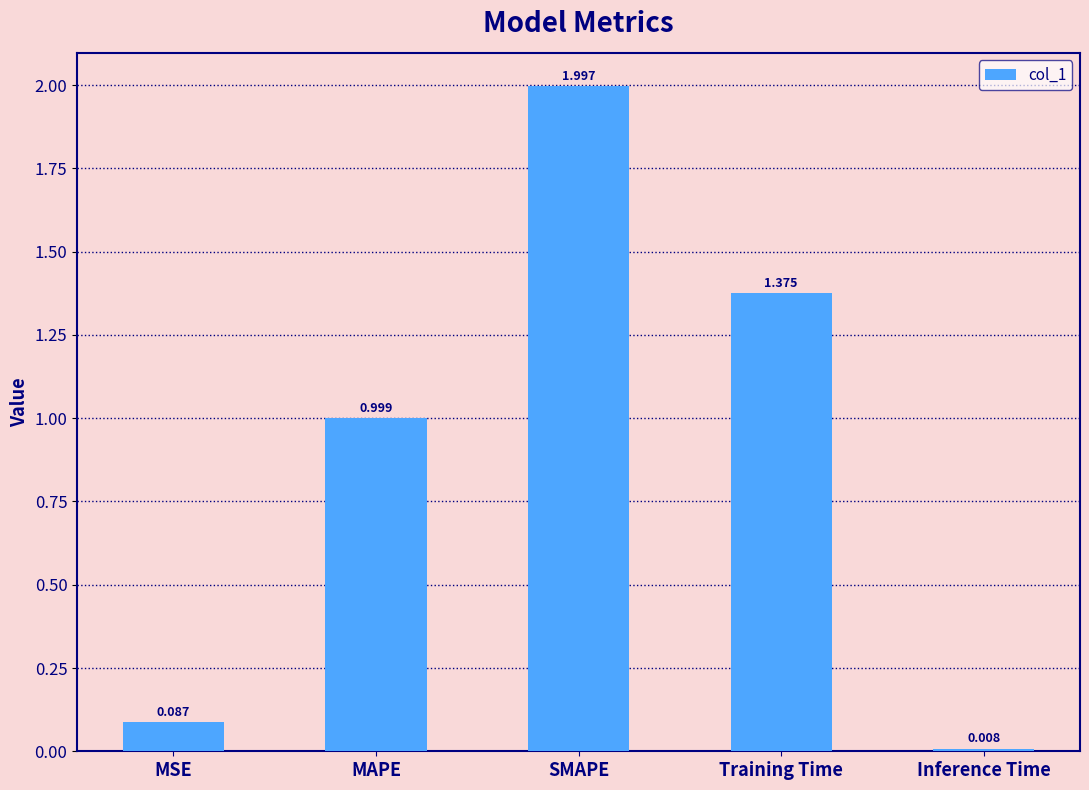

At which category does the chart reach its minimum across all series?

Inference Time